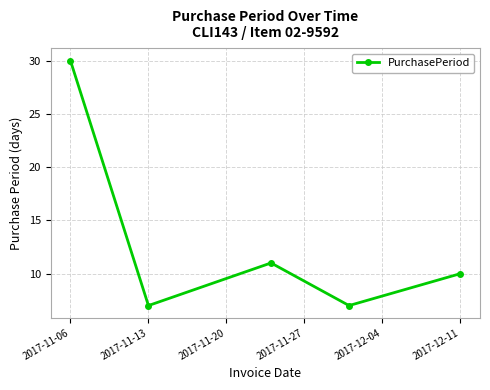

What is the value of the 2nd point from the left?

7